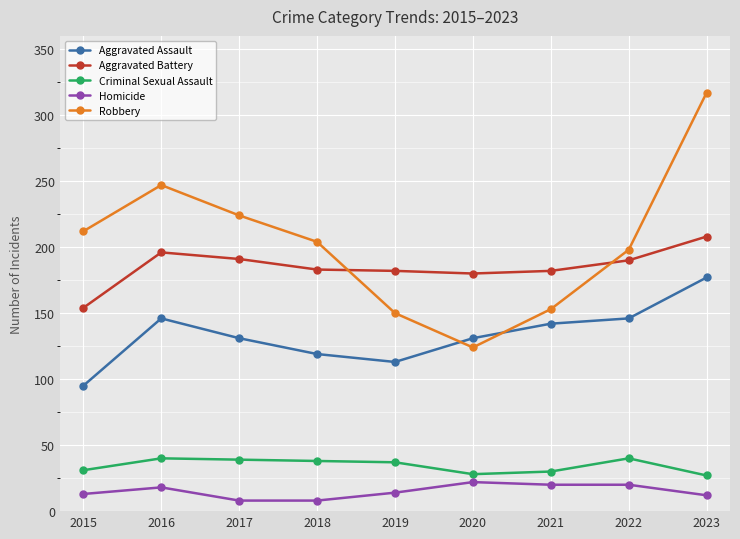

In Aggravated Battery, how many points are higher than both neighbors (excluding endpoints)?

1